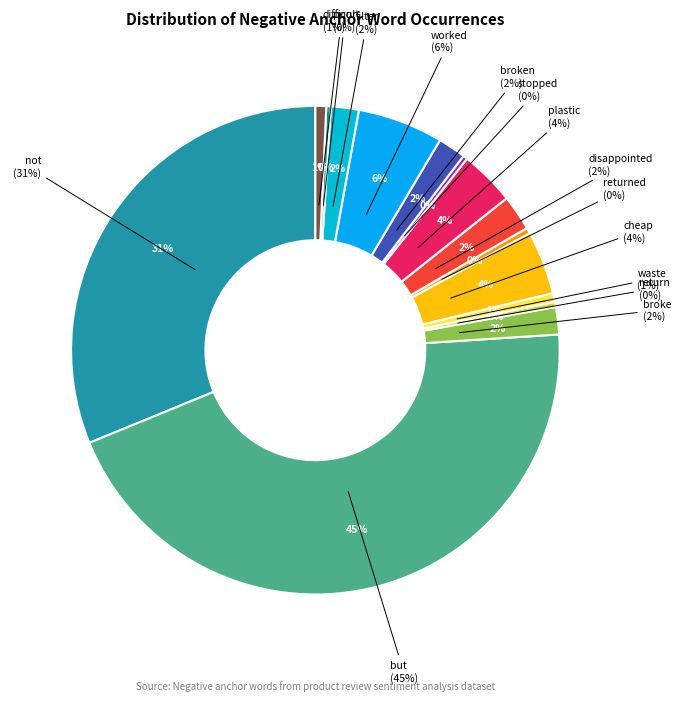

What is the largest slice in the pie chart?

but